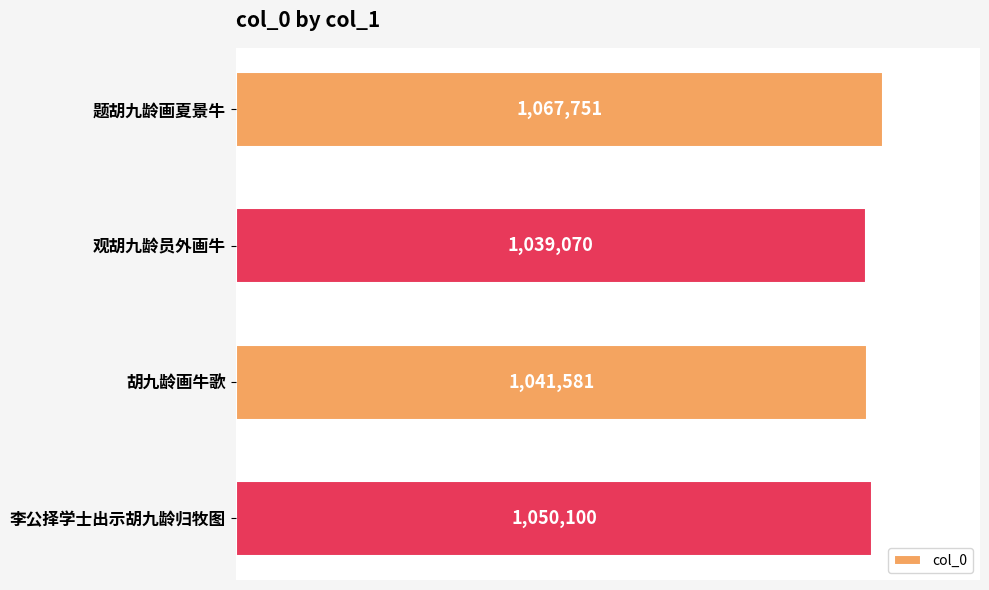

How many bars are there in total?

4